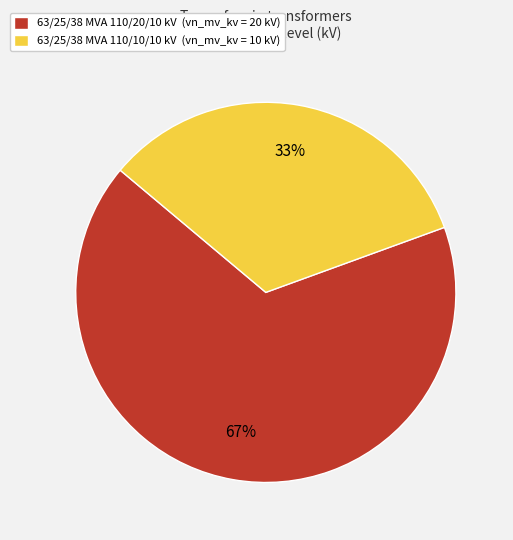

The 63/25/38 MVA 110/20/10 kV slice represents 76% of the pie. True or false?

False